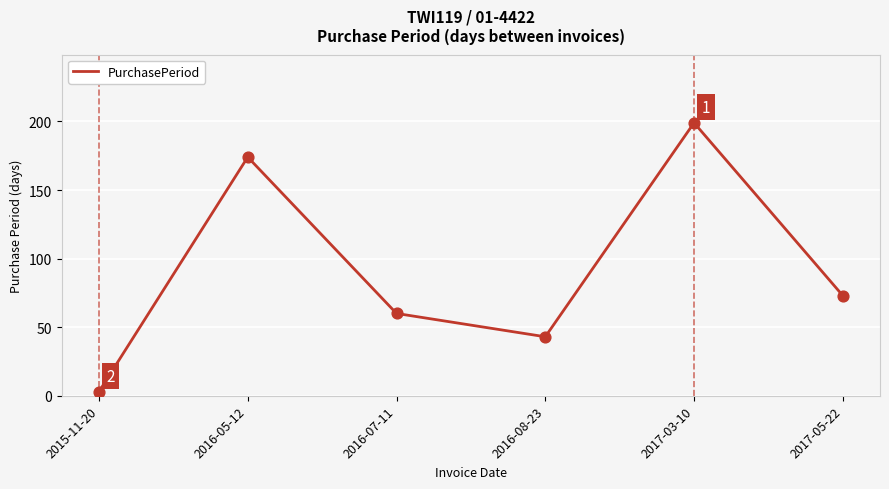

What is the ratio of the value at 2016-08-23 to the value at 2016-05-12?

0.2